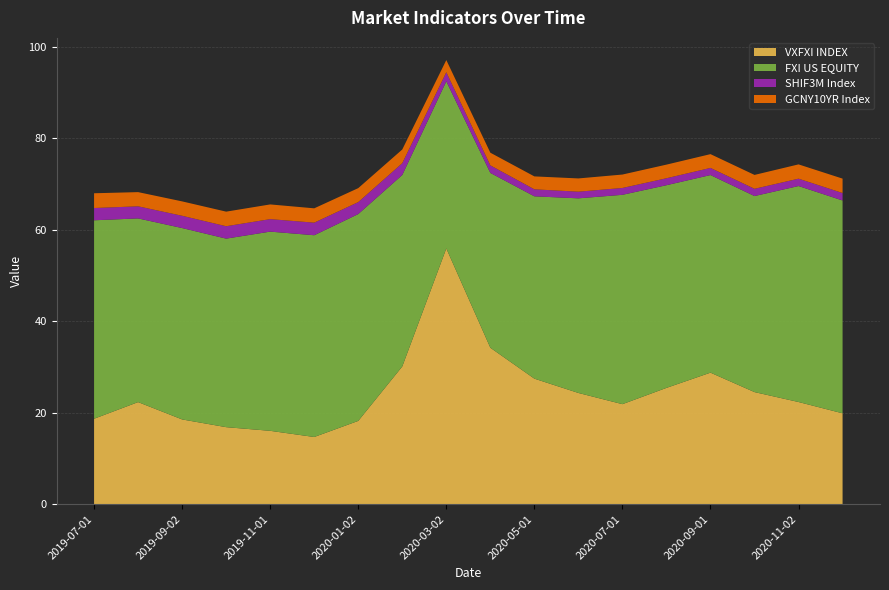

Reading left to right, extract all data points from this chart.

VXFXI INDEX: 2019-07-01=18.7	2019-08-01=22.3	2019-09-02=18.5	2019-10-01=16.8	2019-11-01=16.0	2019-12-02=14.7	2020-01-02=18.2	2020-02-03=30.1	2020-03-02=55.9	2020-04-01=34.2	2020-05-01=27.4	2020-06-01=24.3	2020-07-01=21.9	2020-08-03=25.4	2020-09-01=28.8	2020-10-01=24.5	2020-11-02=22.3	2020-12-01=19.9
FXI US EQUITY: 2019-07-01=43.4	2019-08-01=40.2	2019-09-02=41.9	2019-10-01=41.2	2019-11-01=43.6	2019-12-02=44.1	2020-01-02=45.2	2020-02-03=41.9	2020-03-02=36.5	2020-04-01=38.2	2020-05-01=39.9	2020-06-01=42.6	2020-07-01=45.8	2020-08-03=44.3	2020-09-01=43.2	2020-10-01=42.9	2020-11-02=47.2	2020-12-01=46.5
SHIF3M Index: 2019-07-01=2.7	2019-08-01=2.6	2019-09-02=2.7	2019-10-01=2.7	2019-11-01=2.7	2019-12-02=2.8	2020-01-02=2.6	2020-02-03=2.6	2020-03-02=2.0	2020-04-01=1.7	2020-05-01=1.5	2020-06-01=1.5	2020-07-01=1.5	2020-08-03=1.5	2020-09-01=1.6	2020-10-01=1.6	2020-11-02=1.6	2020-12-01=1.6
GCNY10YR Index: 2019-07-01=3.2	2019-08-01=3.1	2019-09-02=3.1	2019-10-01=3.2	2019-11-01=3.2	2019-12-02=3.1	2020-01-02=3.1	2020-02-03=3.0	2020-03-02=2.7	2020-04-01=2.8	2020-05-01=2.8	2020-06-01=2.9	2020-07-01=2.9	2020-08-03=3.0	2020-09-01=3.0	2020-10-01=3.0	2020-11-02=3.1	2020-12-01=3.1